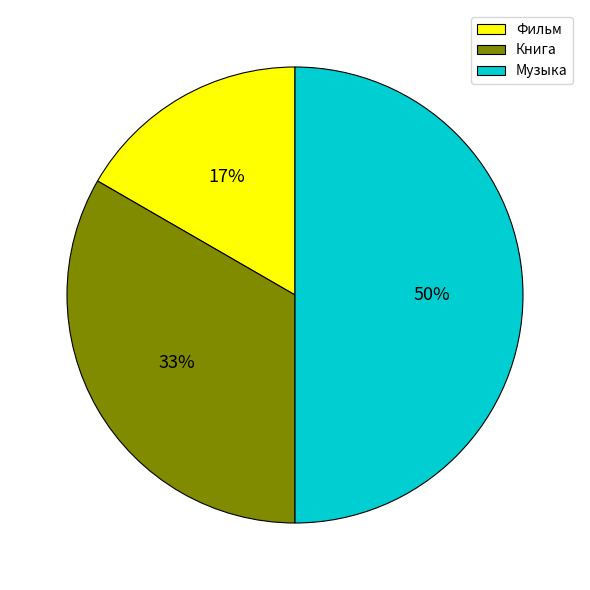

Rank the categories by value from lowest to highest.

Фильм, Книга, Музыка